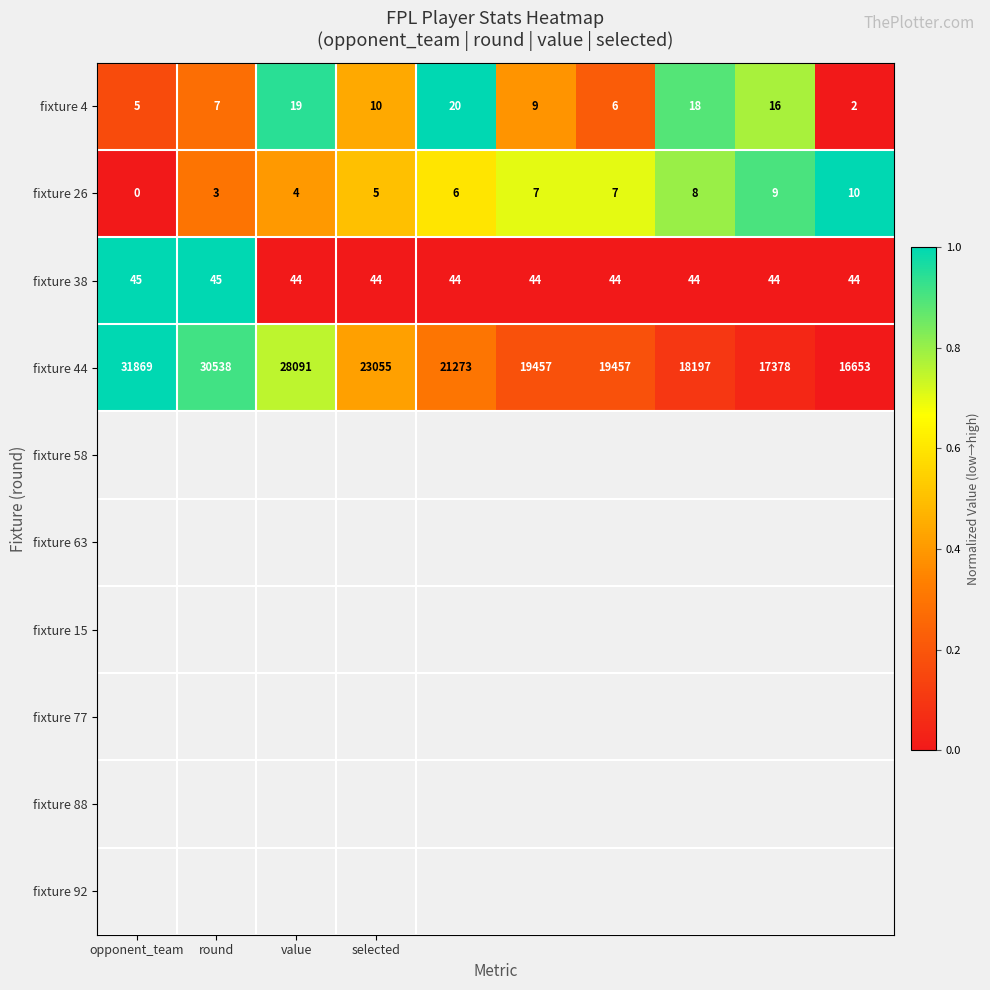

What is the lowest value of the fixture 44 series?

16653